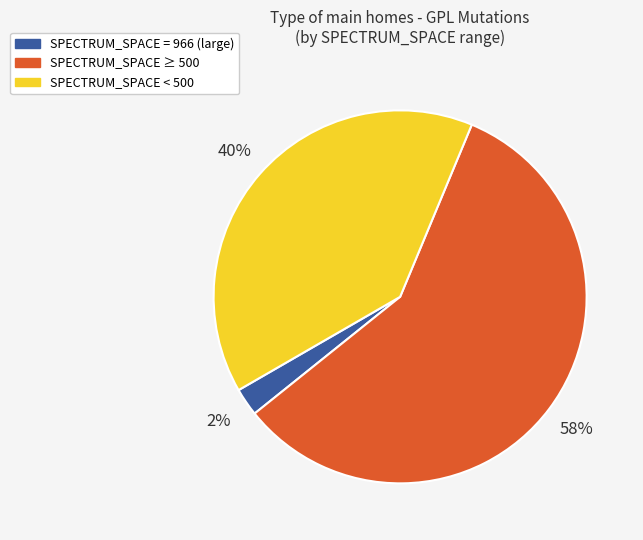

Is there a majority slice in this chart?

Yes